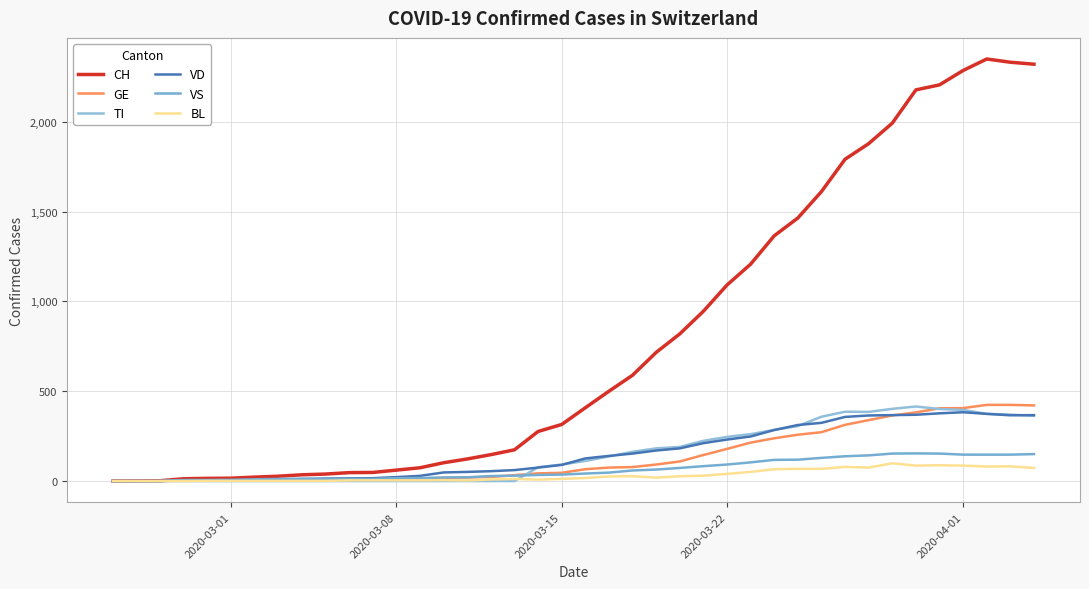

How many lines are shown in the chart?

6